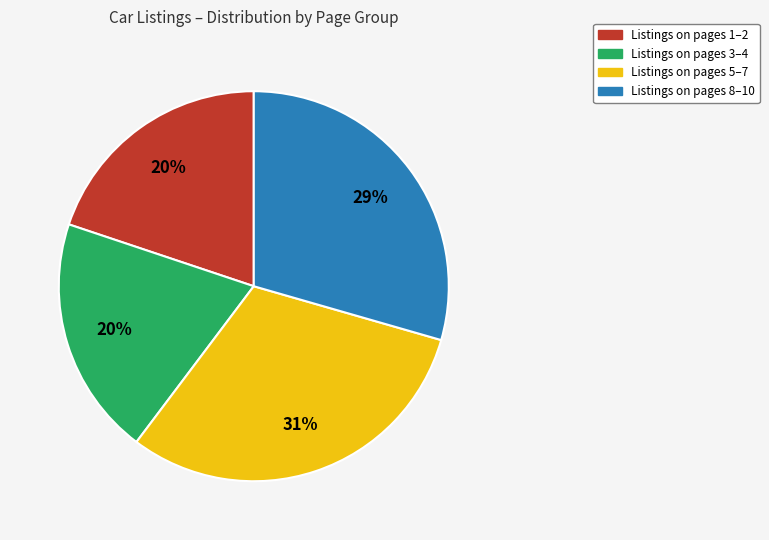

To the nearest percent, what is the difference between the largest and smallest slice percentages?

11%